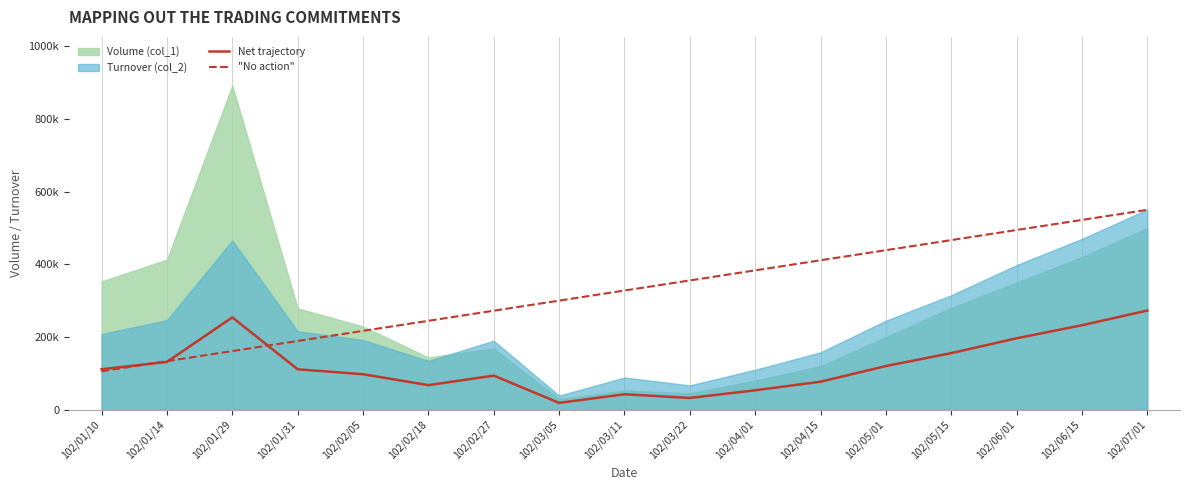

Does the chart display data point markers on the line(s)?

No